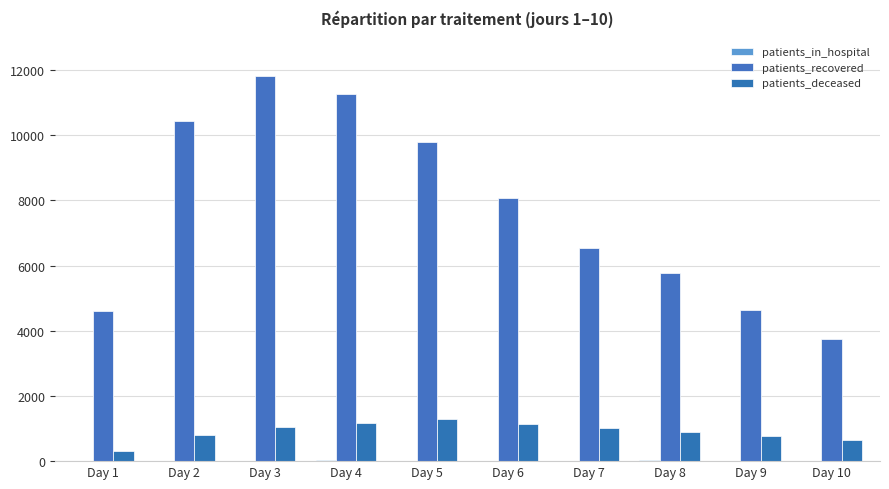

The value of patients_recovered at Day 7 is 11408. True or false?

False